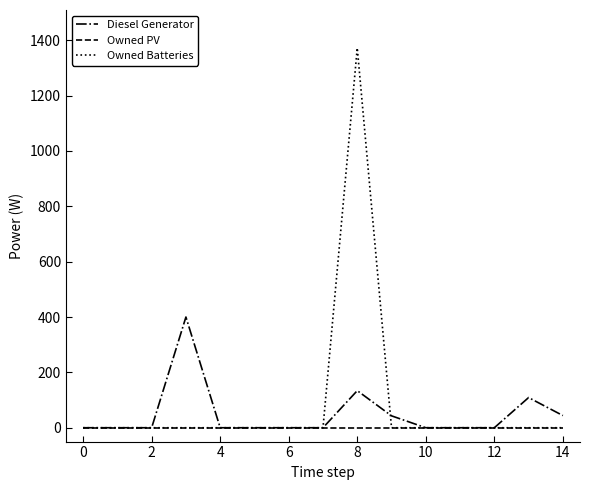

List the series in order of their peak value, highest first.

Owned Batteries, Diesel Generator, Owned PV